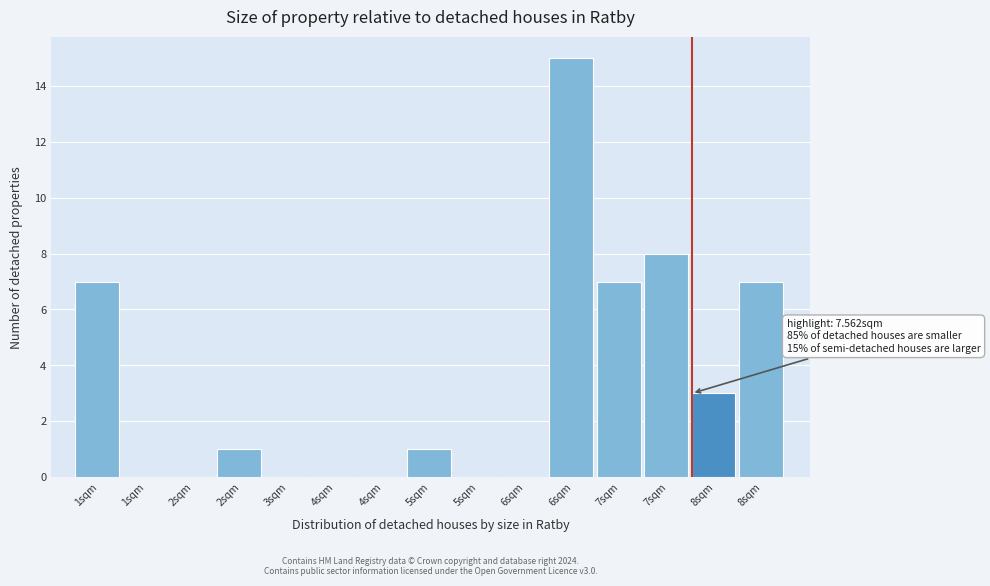

How many distinct data groups are displayed?

1